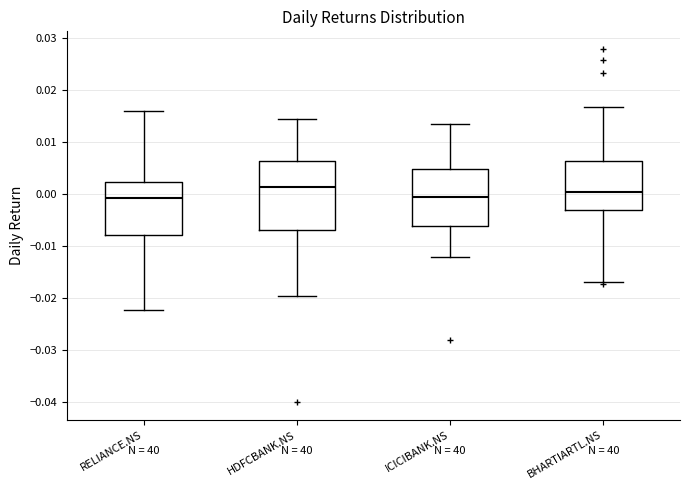

Reading left to right, transcribe this box plot: for each box, give where its median line is, the range the box spans, and where its two whiskers end, as read against the y-axis. The values are not printed on the chart, so give them approximately, as read against the axis.

RELIANCE.NS: median -0.001, box -0.008 to 0.002, whiskers -0.022 to 0.016
HDFCBANK.NS: median 0.001, box -0.007 to 0.006, whiskers -0.020 to 0.014
ICICIBANK.NS: median -0.001, box -0.006 to 0.005, whiskers -0.012 to 0.013
BHARTIARTL.NS: median 0.000, box -0.003 to 0.006, whiskers -0.017 to 0.017